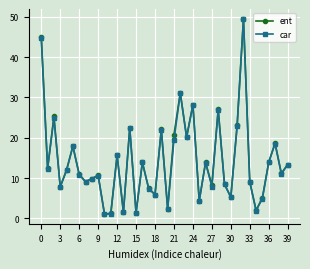

True or false: ent has more than 1 interior local peaks.

True